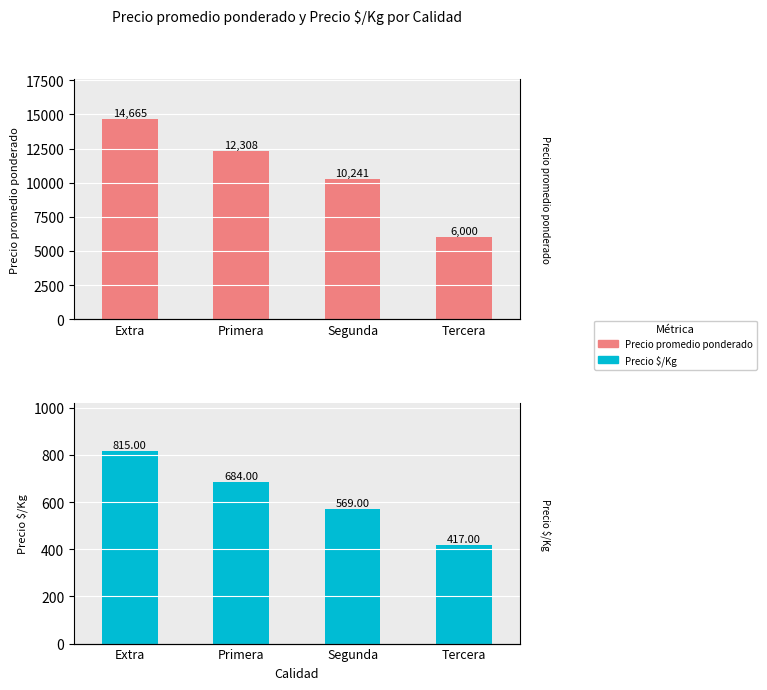

How many categories are shown in the chart?

4